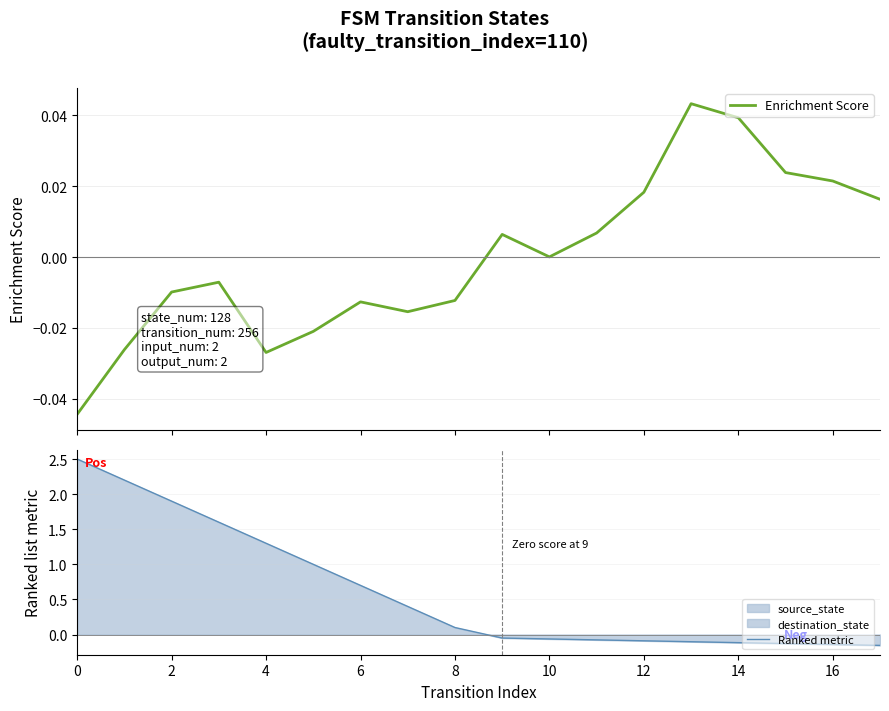

What is the sum of all Ranked metric values?

10.8